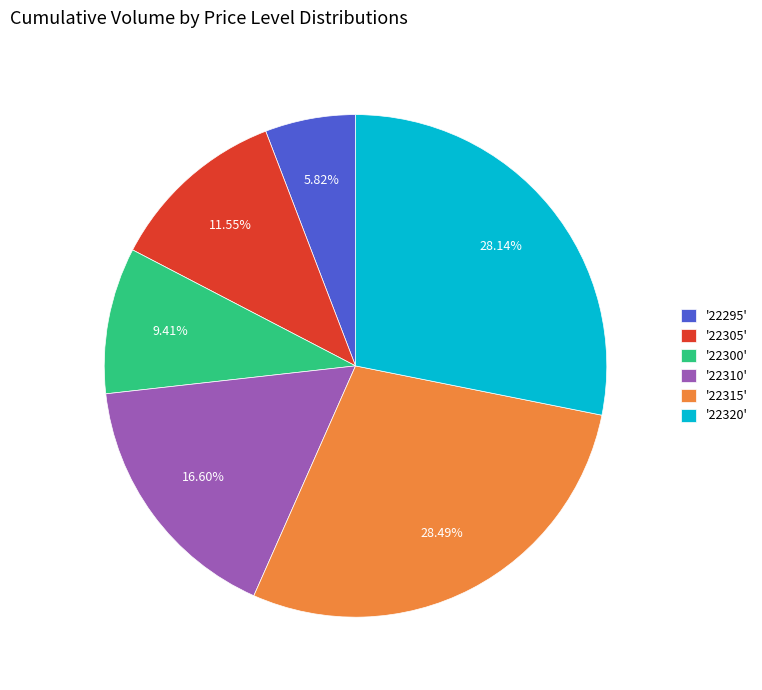

Does '22305' represent more than half of the total?

No